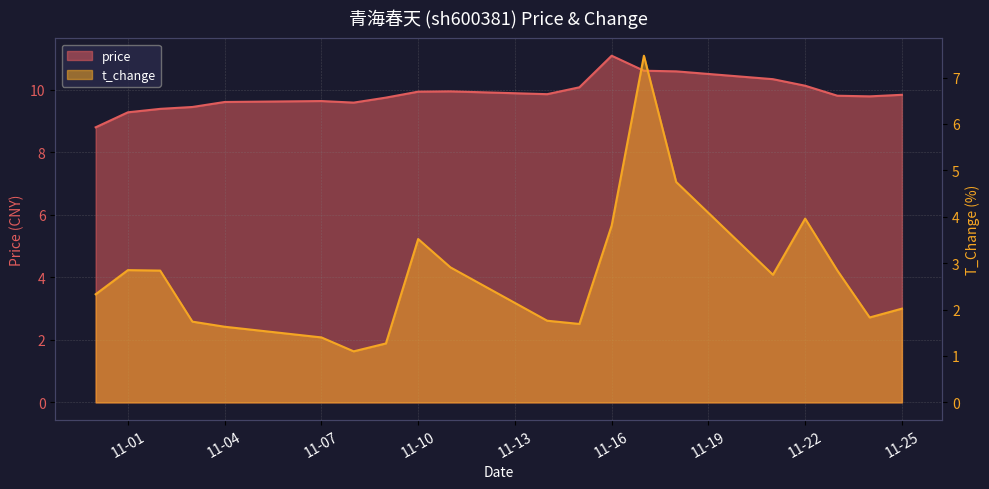

What is the label of the 20th point from the left?

11-25